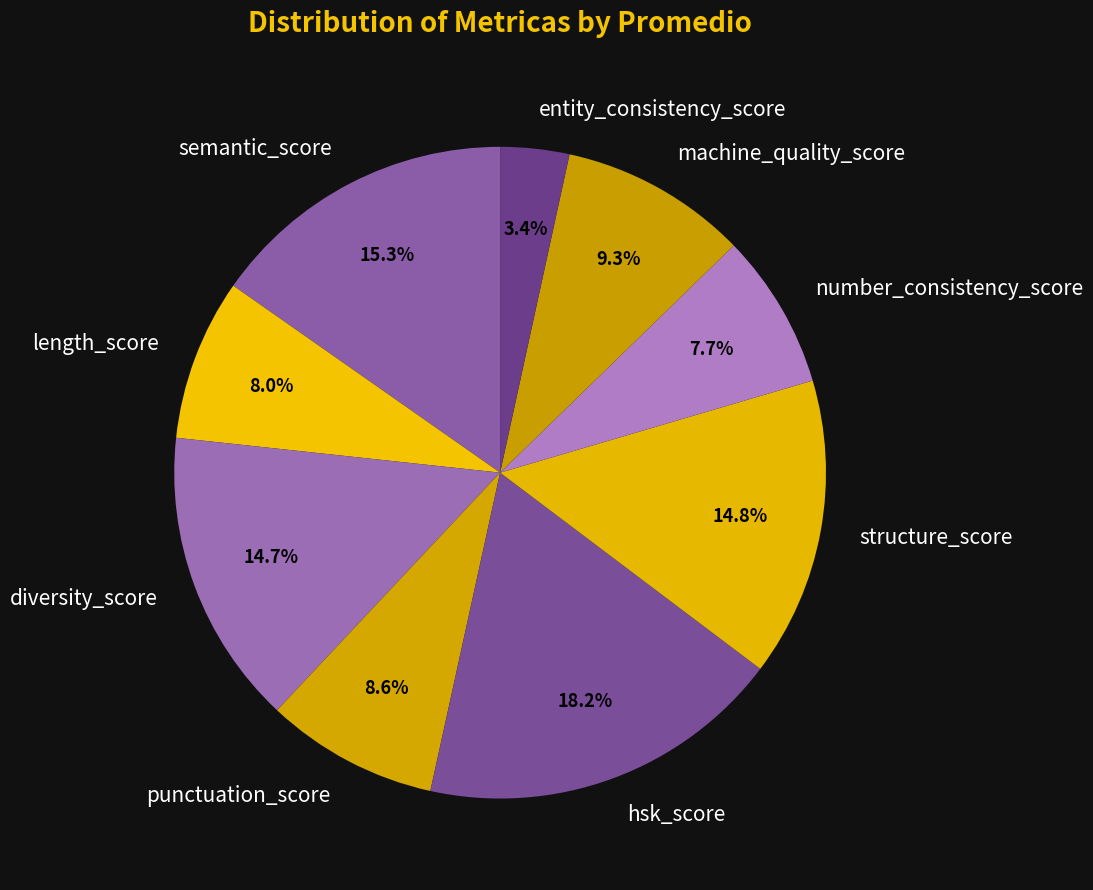

What percentage is NOT represented by hsk_score?

81.8%